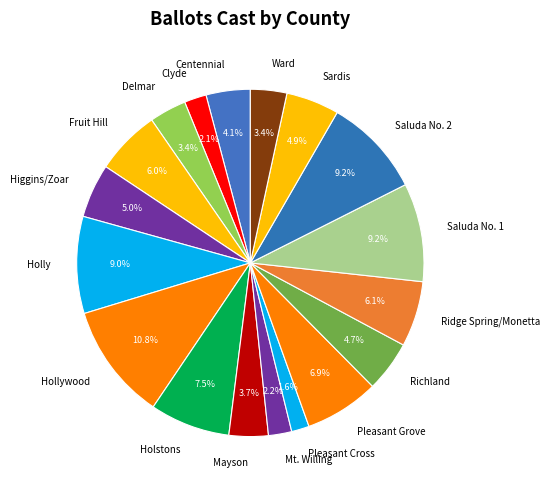

What is the ratio of the value at Higgins/Zoar to the value at Saluda No. 2?

0.5